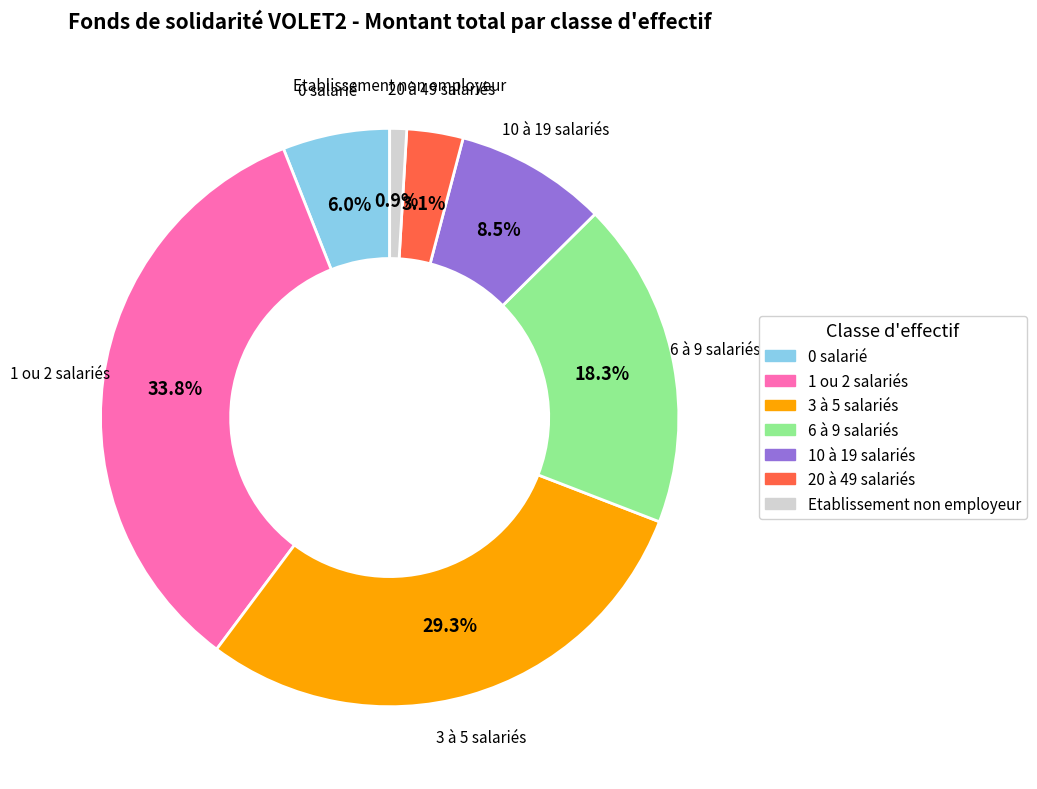

Count the number of slices in the pie.

7